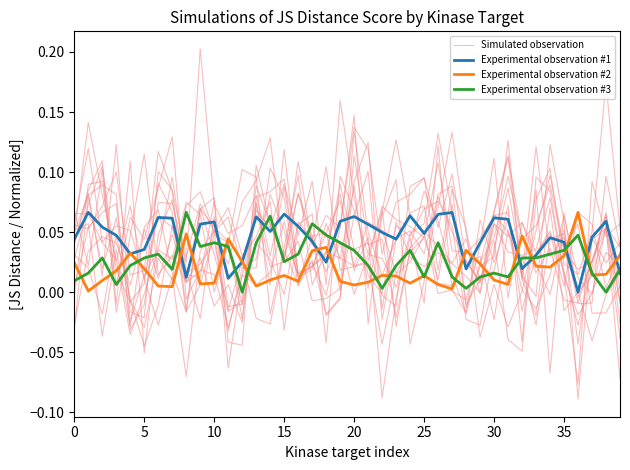

Which series changed the most between 35 and 13?

Simulated observation